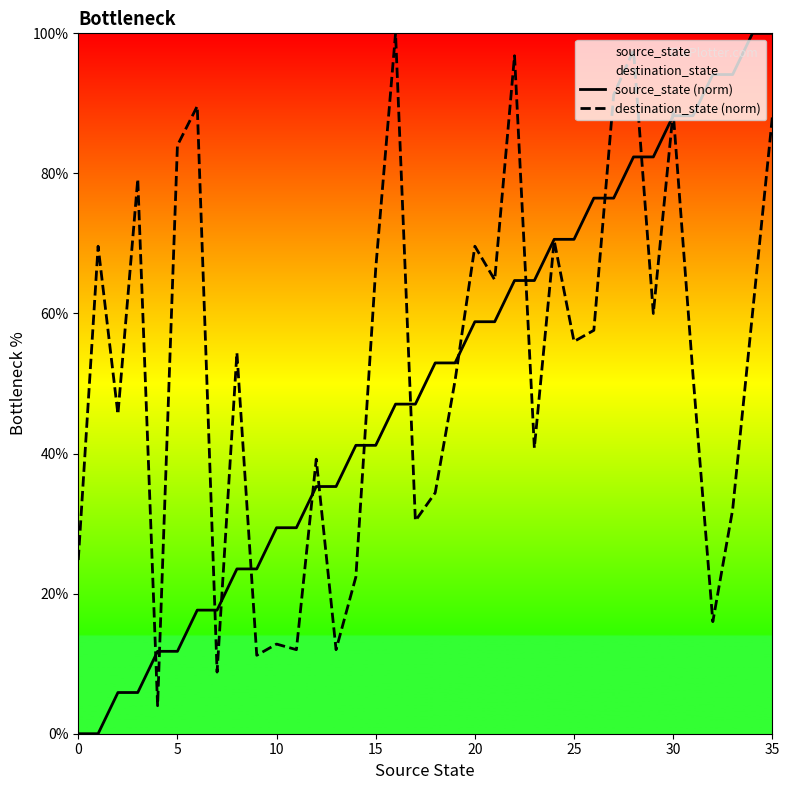

How many times do destination_state (norm) and source_state (norm) cross each other?

15